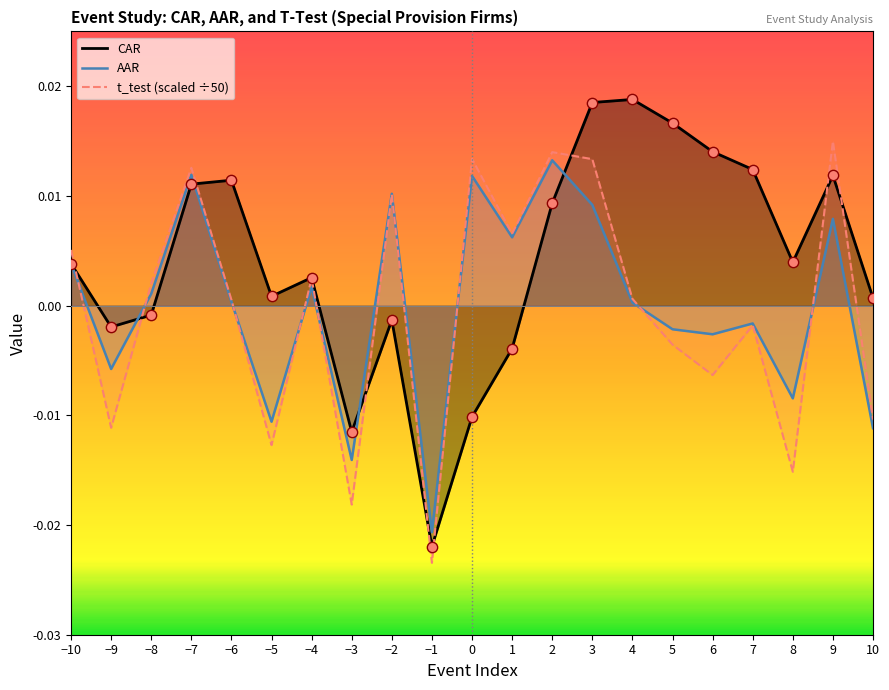

Which series has the largest total across all categories?

CAR